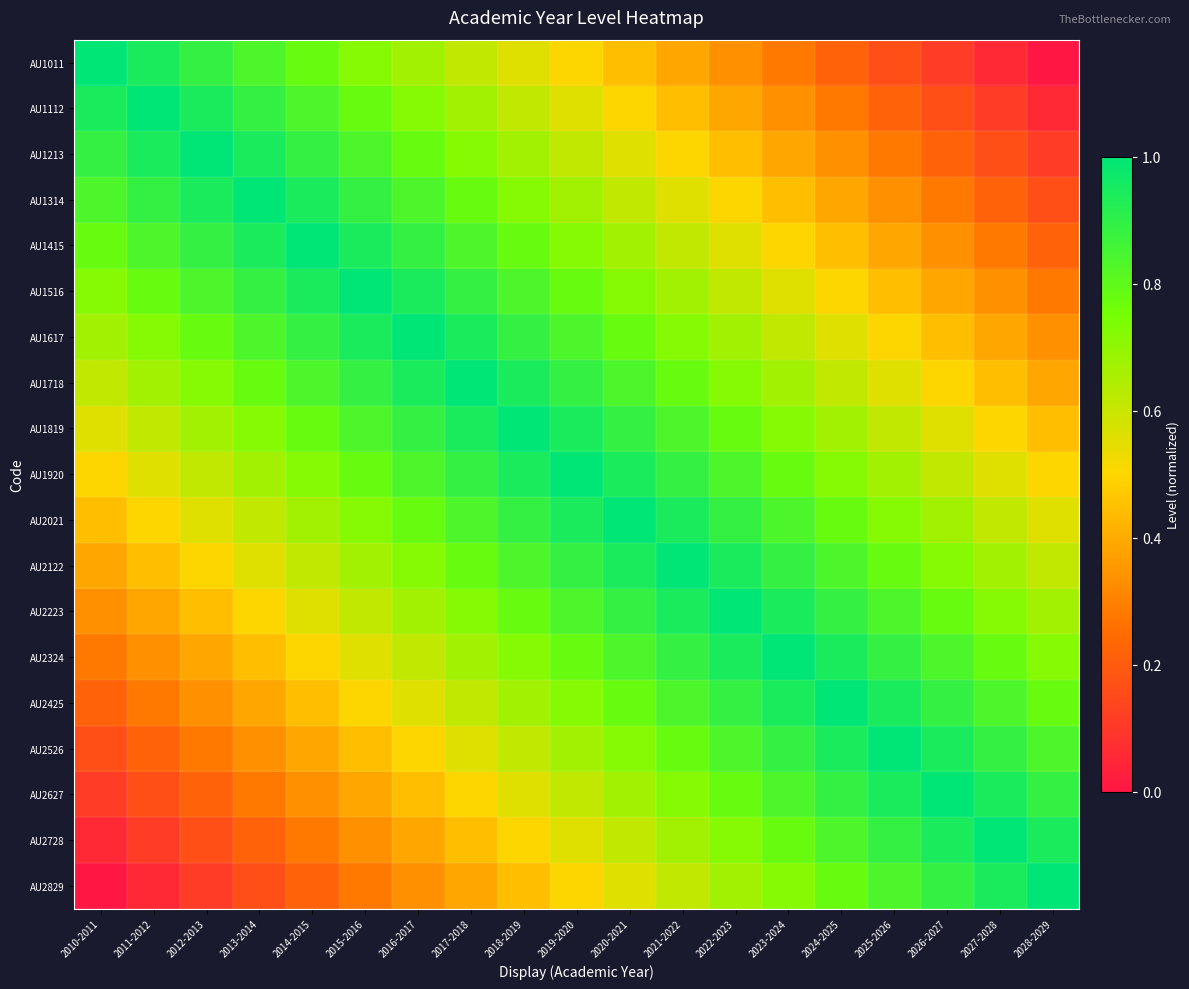

At how many categories does at least one series exceed 0?

19